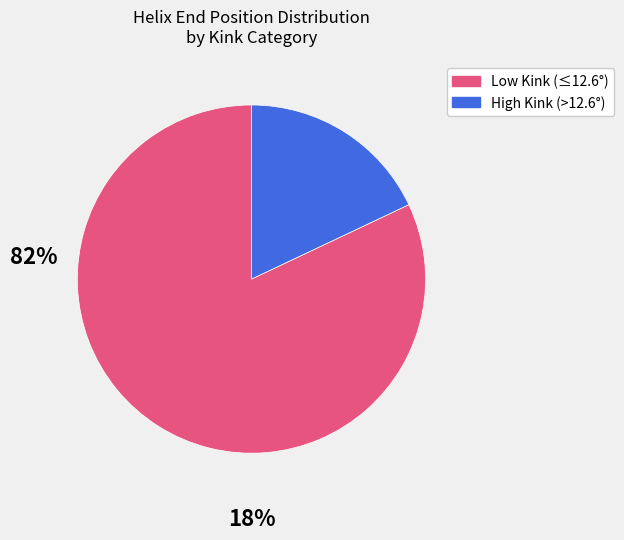

Do Low Kink (≤12.6°) and High Kink (>12.6°) together represent more than half of the pie?

Yes